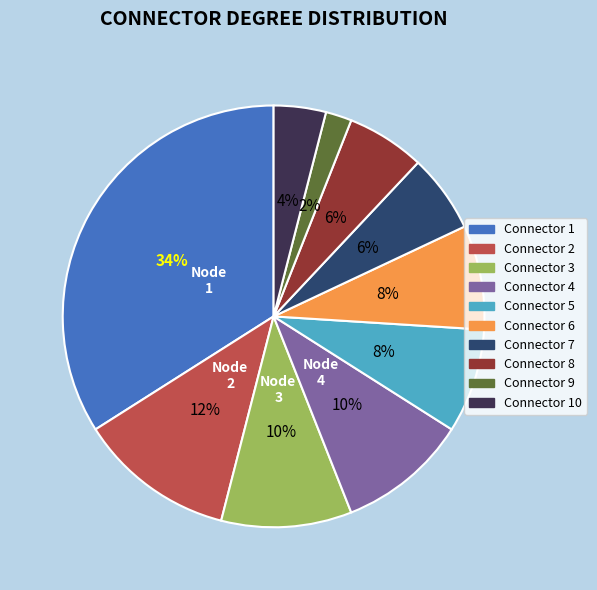

To the nearest percent, what is the difference between the largest and smallest slice percentages?

32%